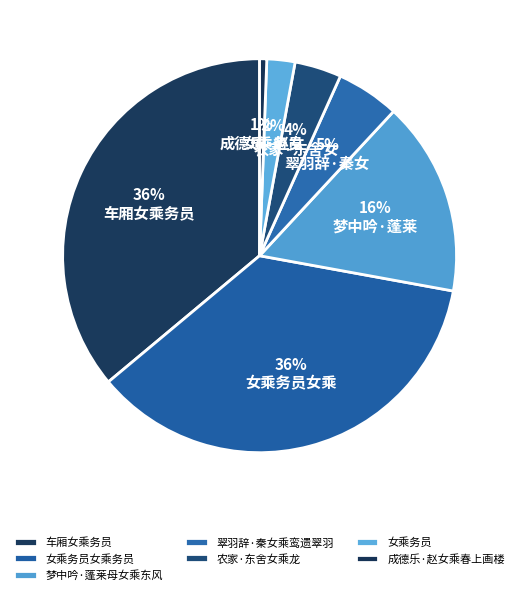

To the nearest percent, what percentage of the pie is 女乘务员女乘务员?

36%